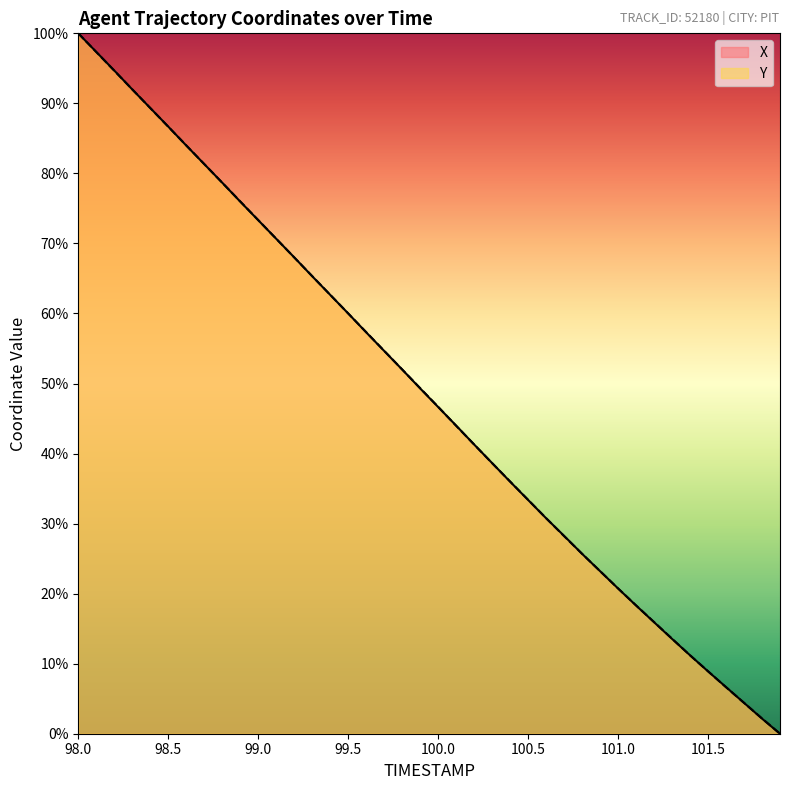

At which category does the chart reach its peak across all series?

98.0